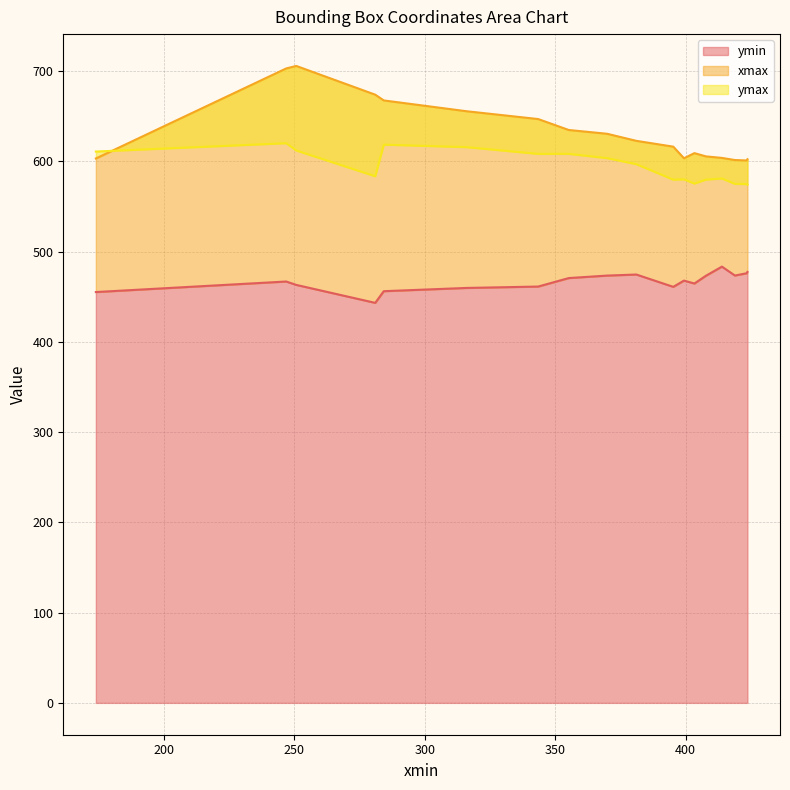

Between which two adjacent categories do xmax and ymax first intersect?

246.9025421142578 and 173.96531677246094